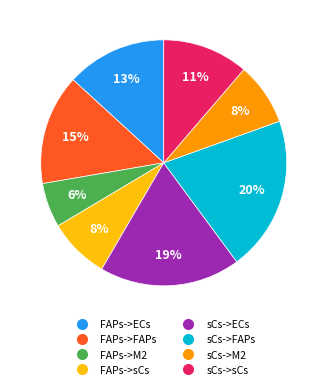

What is the ratio of the value at sCs->FAPs to the value at FAPs->ECs?

1.5